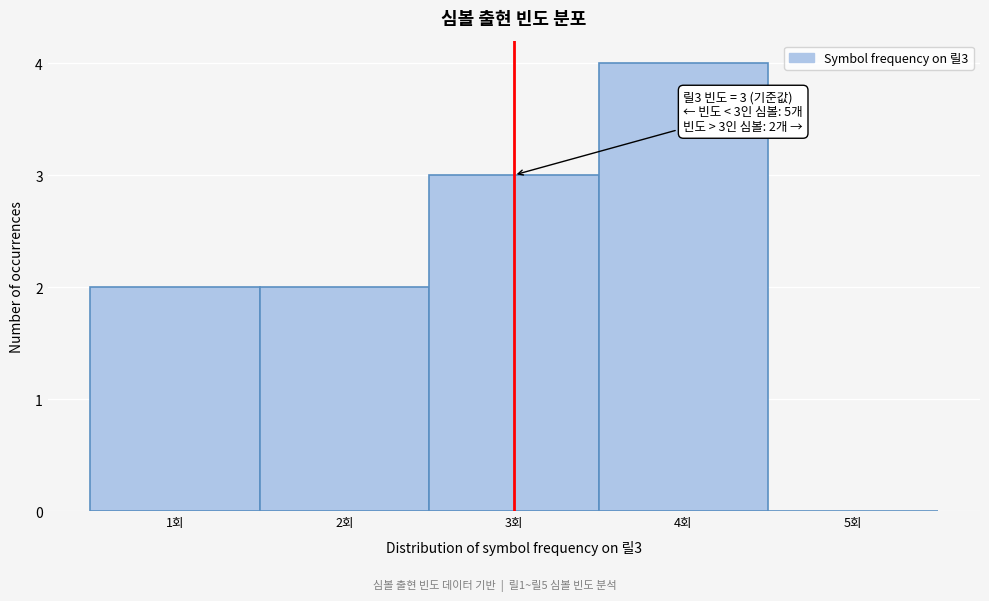

Over which range of the x-axis is the bar tallest?

3.5 to 4.5